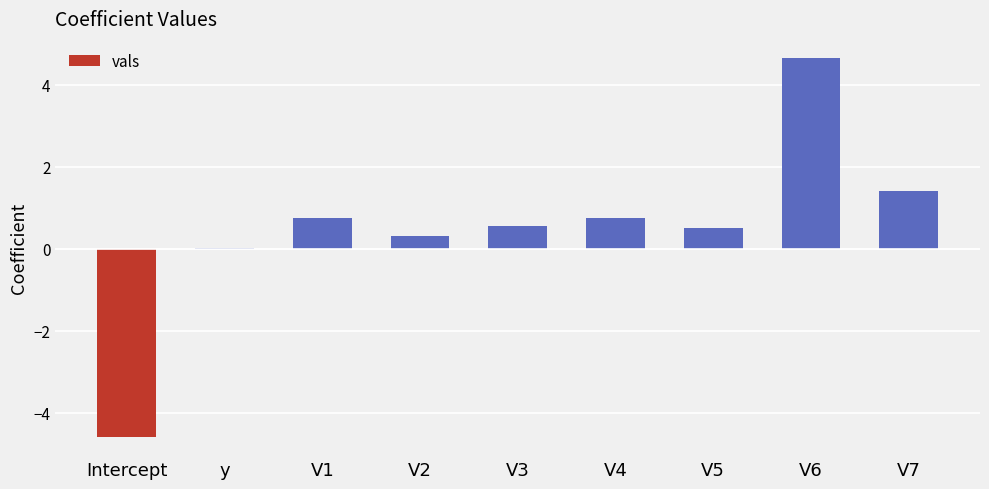

What value does the data have at V2?

0.3